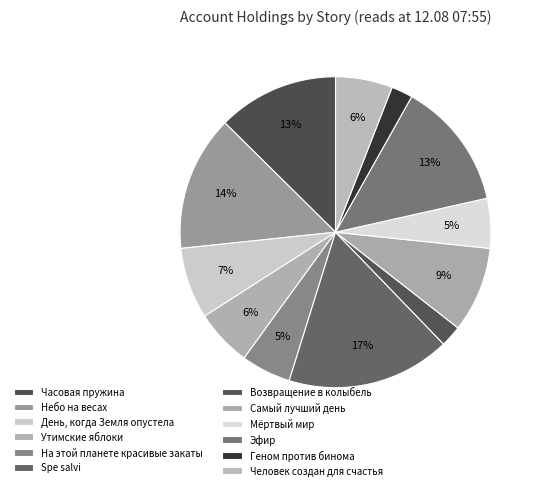

How many slices are in this pie chart?

12